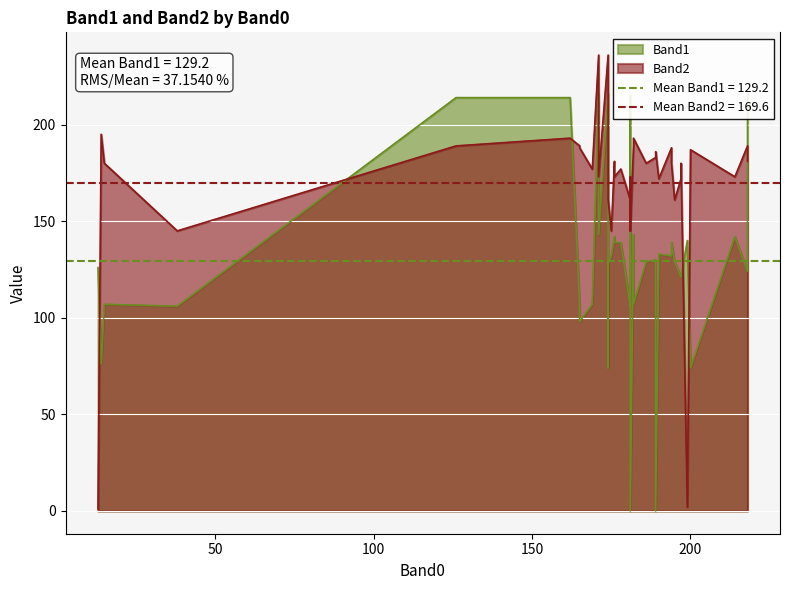

How many lines are shown in the chart?

2